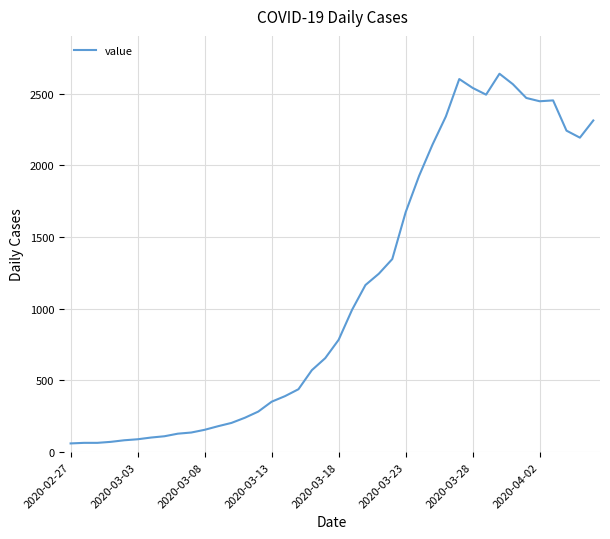

What is the maximum value shown in the chart?

2640